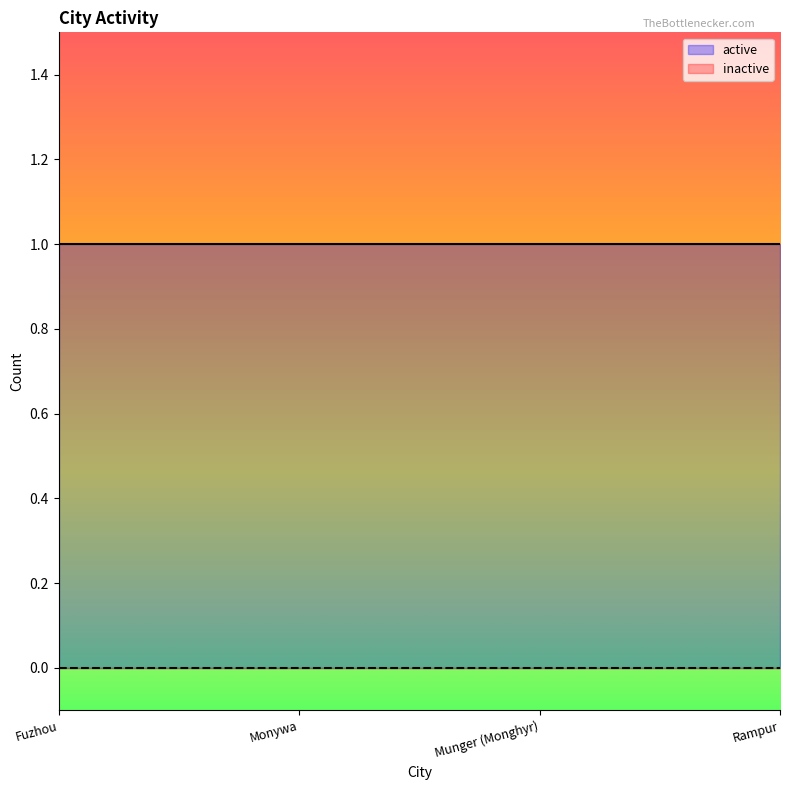

Where is active nearest to the value 1?

Fuzhou